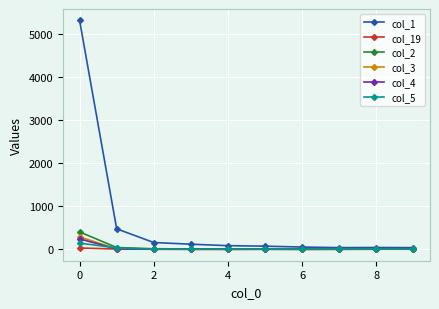

How many categories are shown in the chart?

10